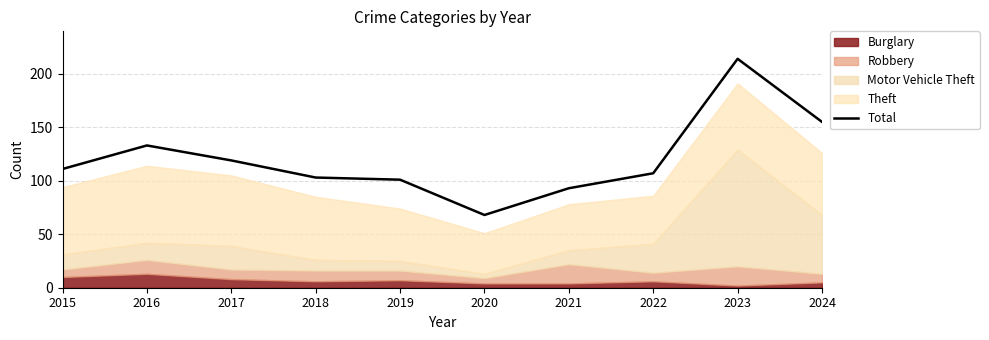

Where is the data nearest to the value 141?

2016